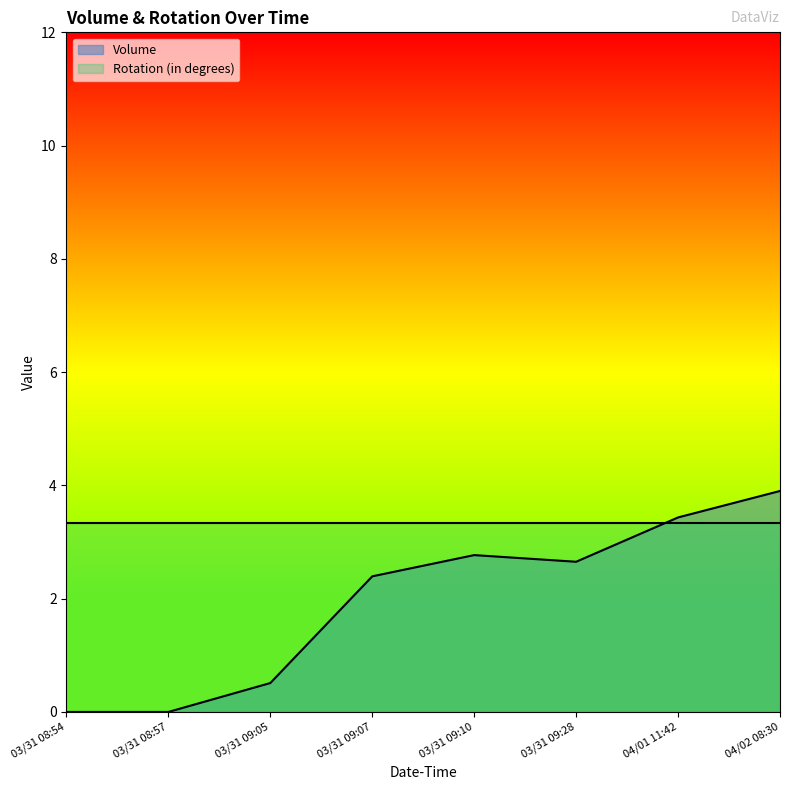

In Volume, how many points are higher than both neighbors (excluding endpoints)?

1